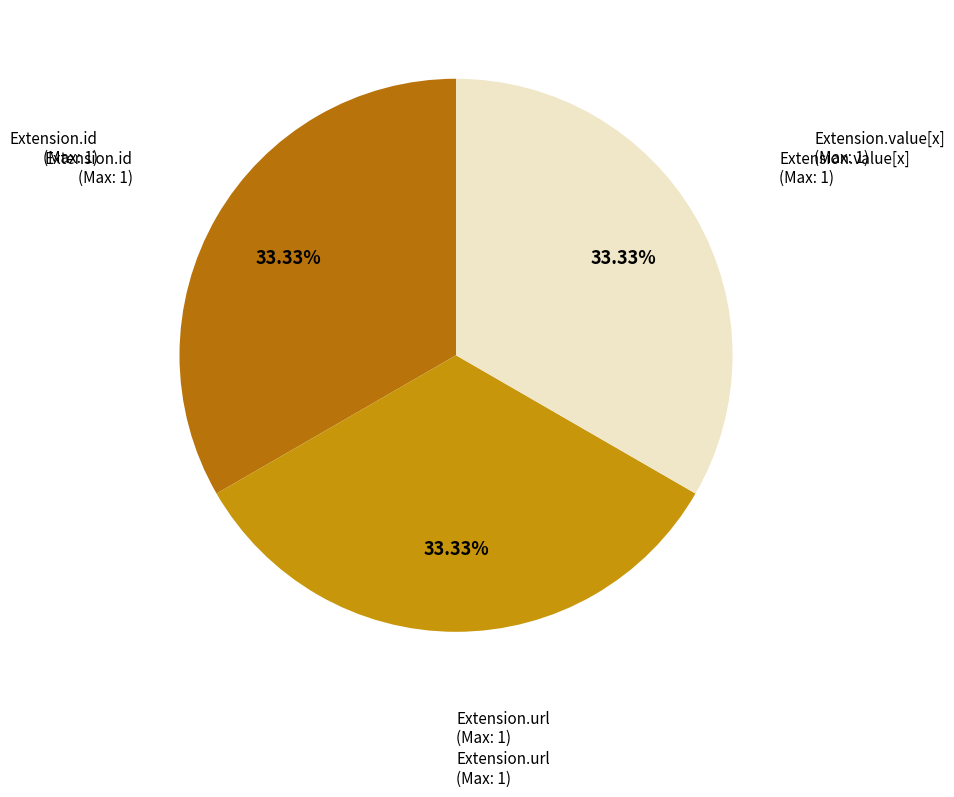

Does Extension.url account for over 50% of the chart?

No